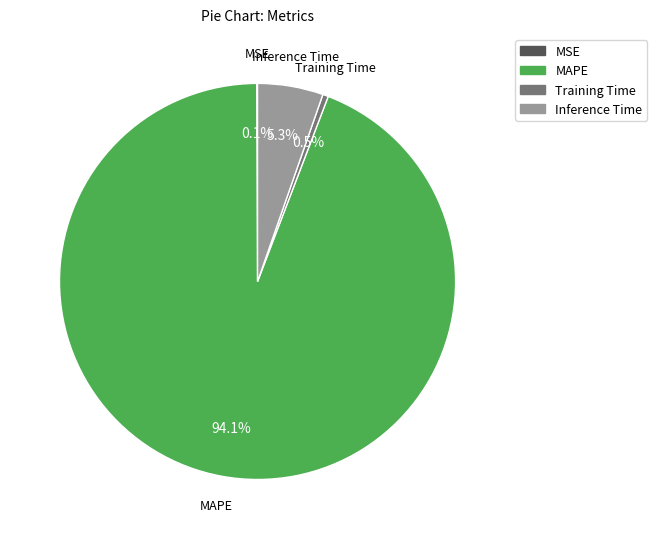

Between Inference Time and MAPE, which is larger?

MAPE